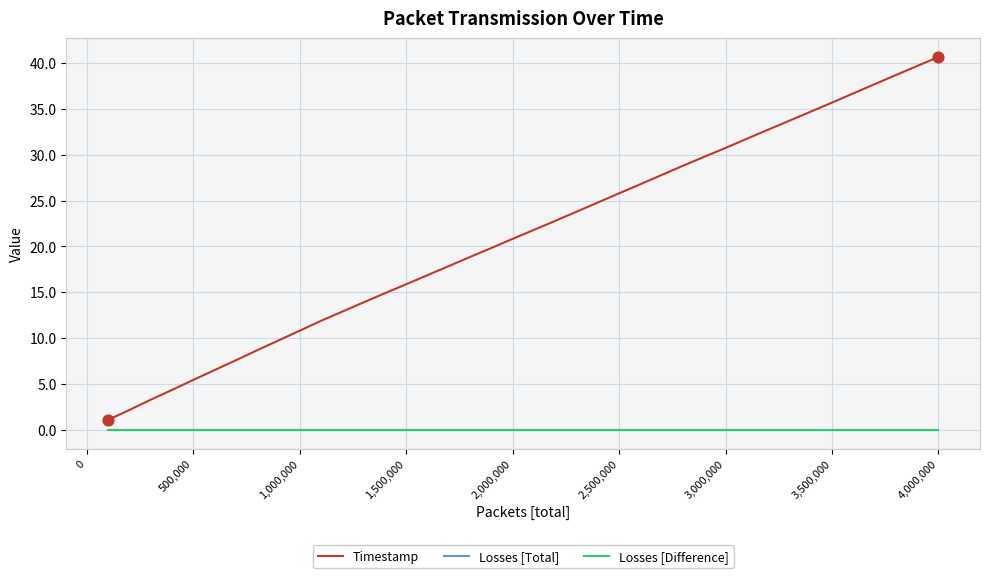

At how many categories does at least one series exceed 33?

8